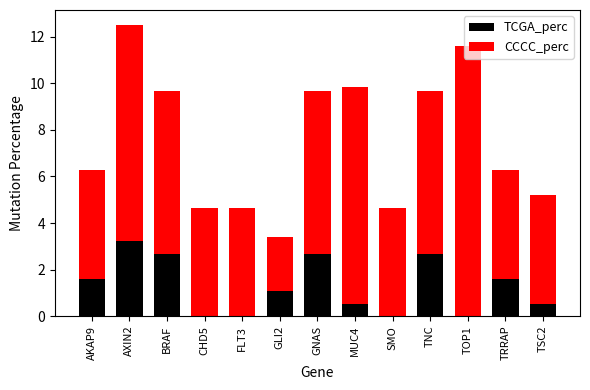

True or false: TCGA_perc has a value of 1.6 at AKAP9.

True